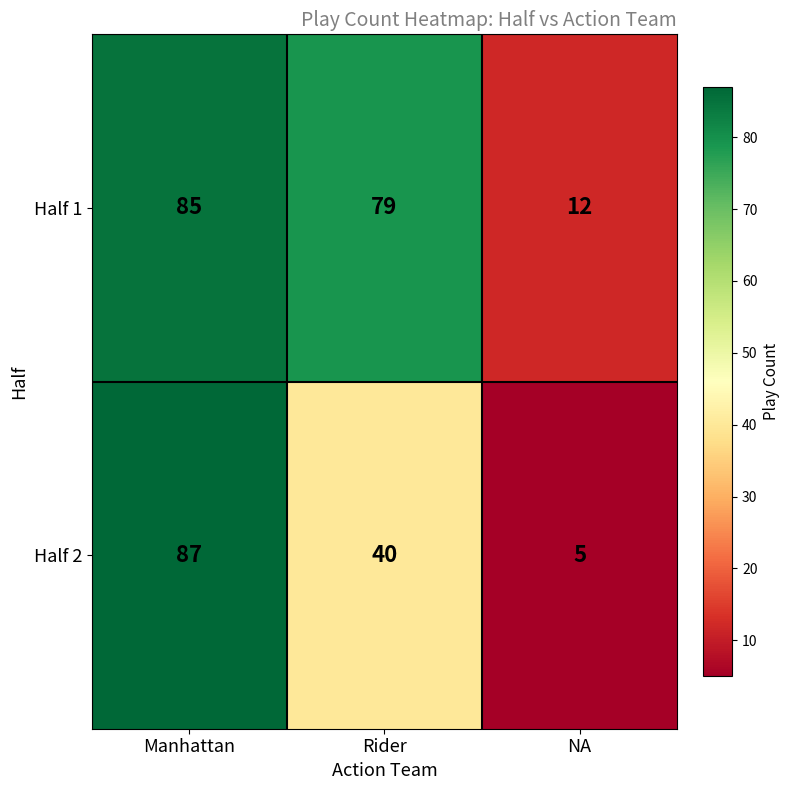

How many data points does each series have?

3